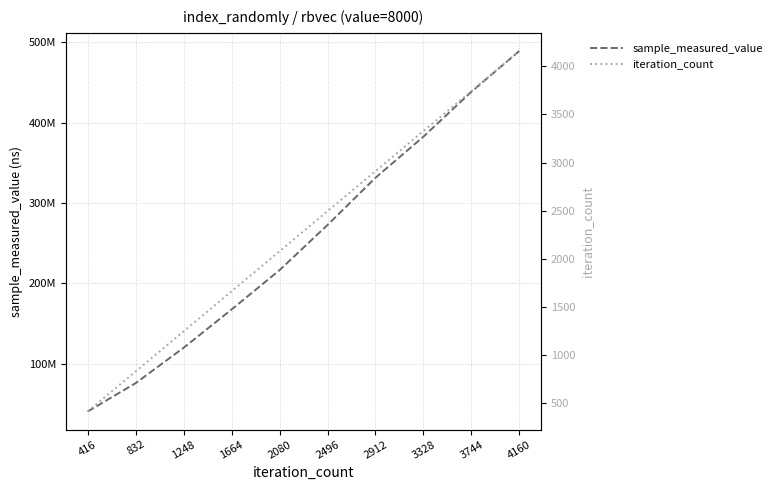

What is the difference between the maximum and second lowest values in the sample_measured_value series?

413837596